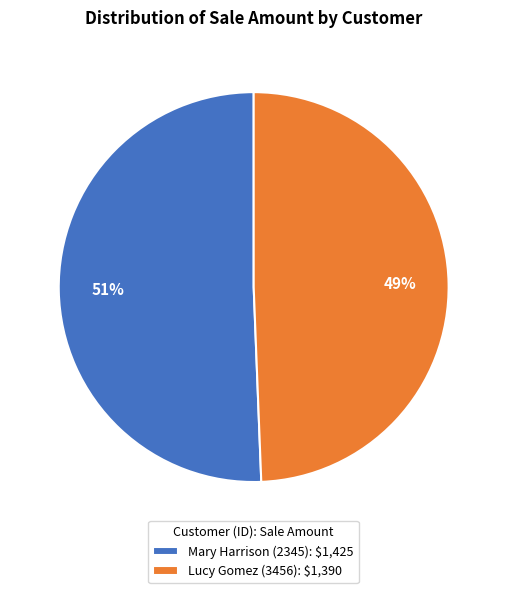

What percentage is the Lucy Gomez (3456) slice, to the nearest percent?

49%